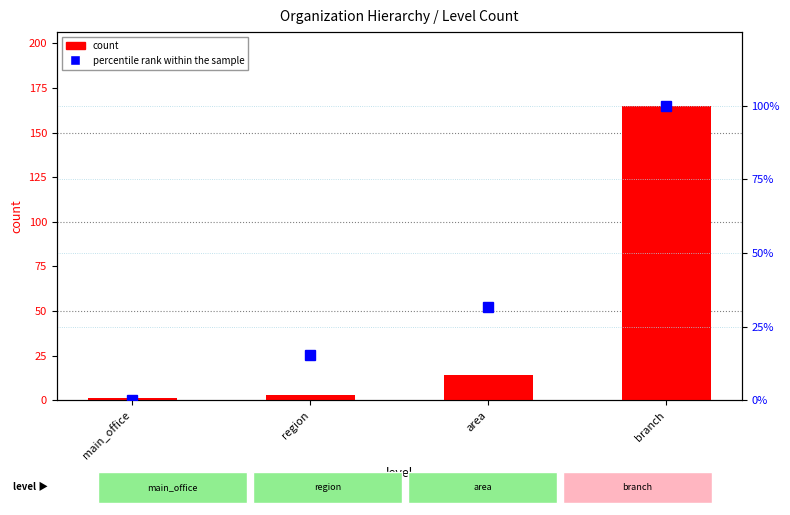

List the labels in order of percentile rank within the sample value, largest first.

branch, area, region, main_office